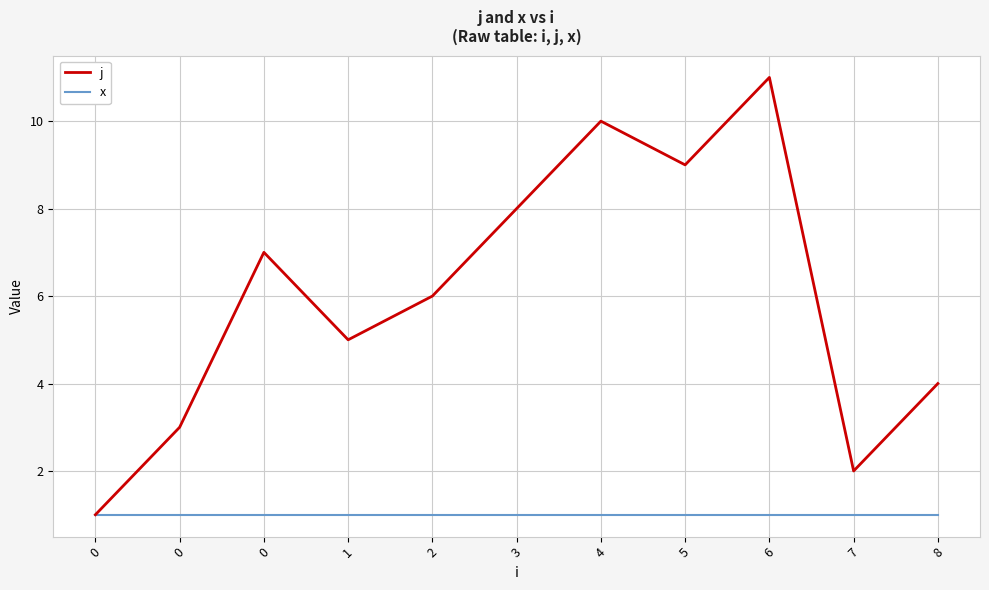

Is this an area chart (filled region under the line)?

No